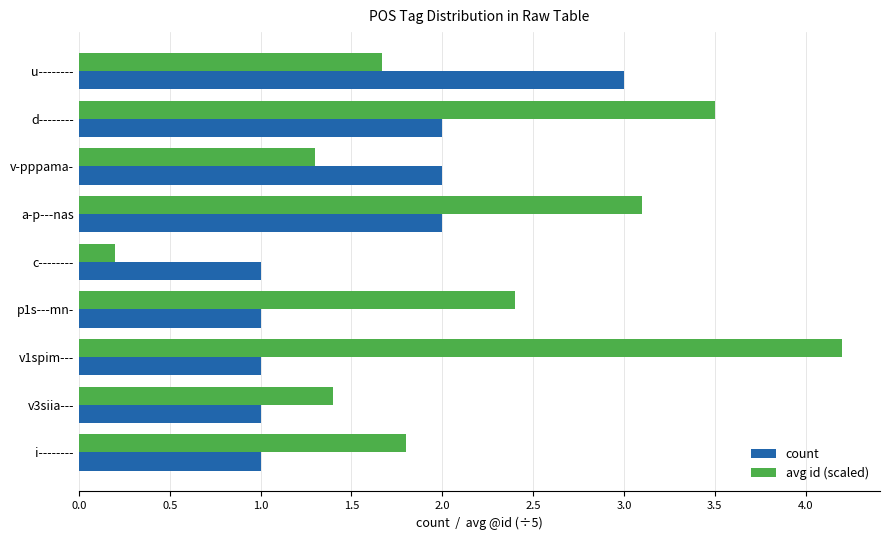

The value of avg id (scaled) at i-------- is 2.6. True or false?

False